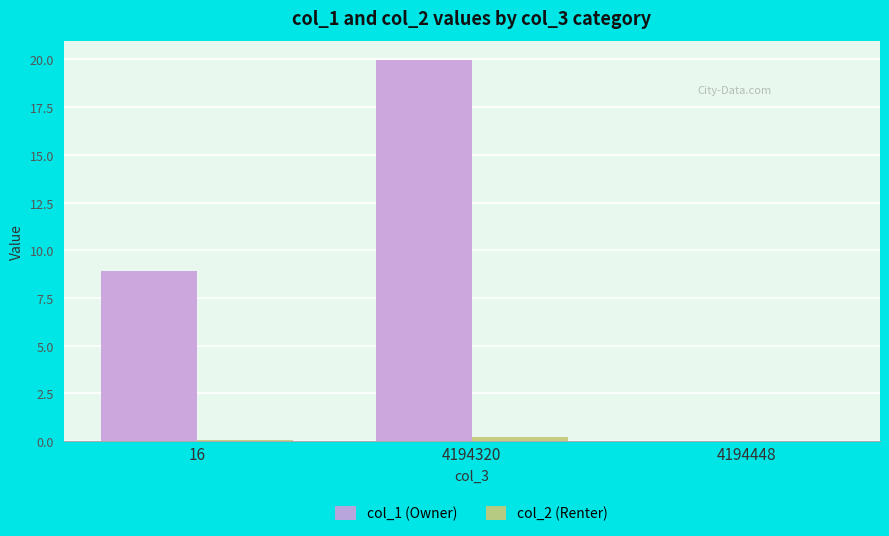

Which series has the largest total across all categories?

col_1 (Owner)